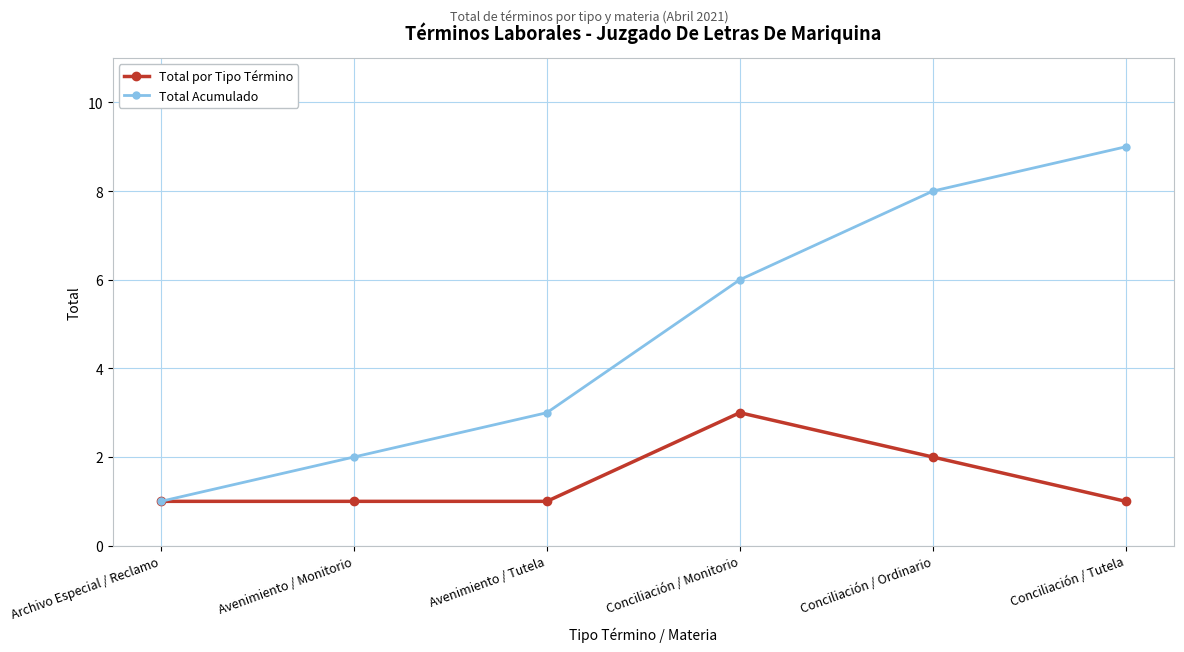

At how many categories does at least one series exceed 5?

3